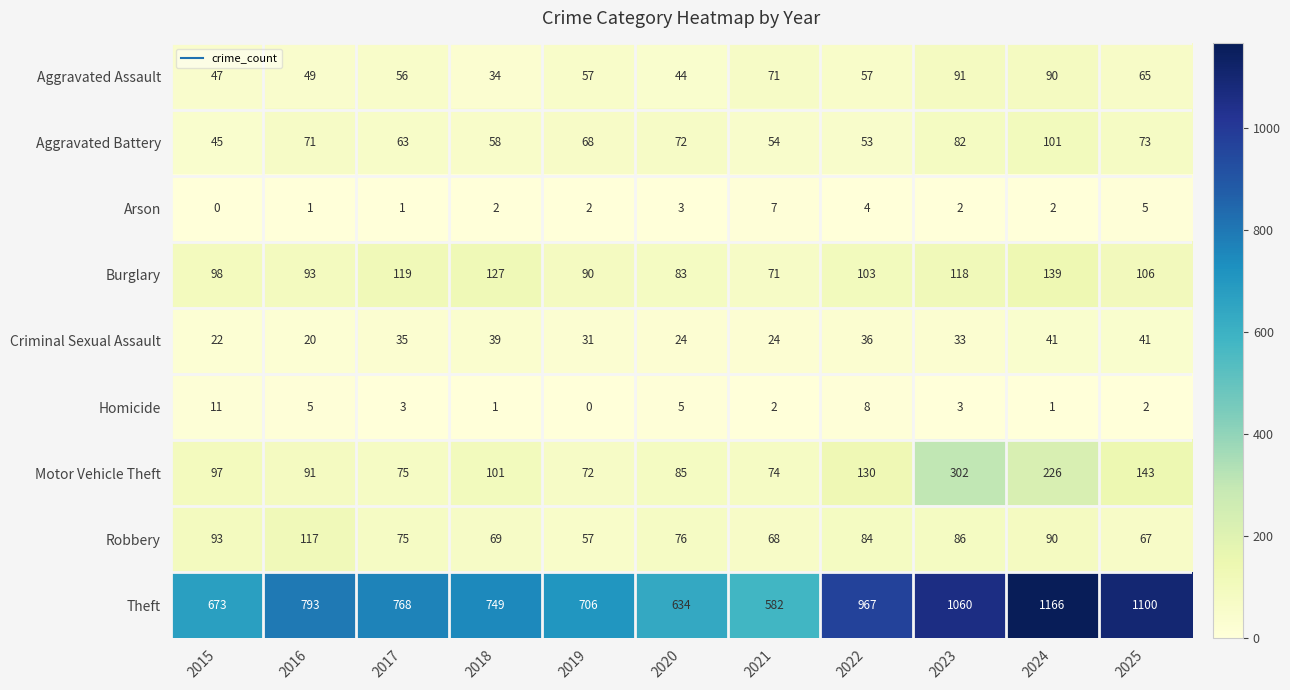

Where is Criminal Sexual Assault nearest to the value 30?

2019